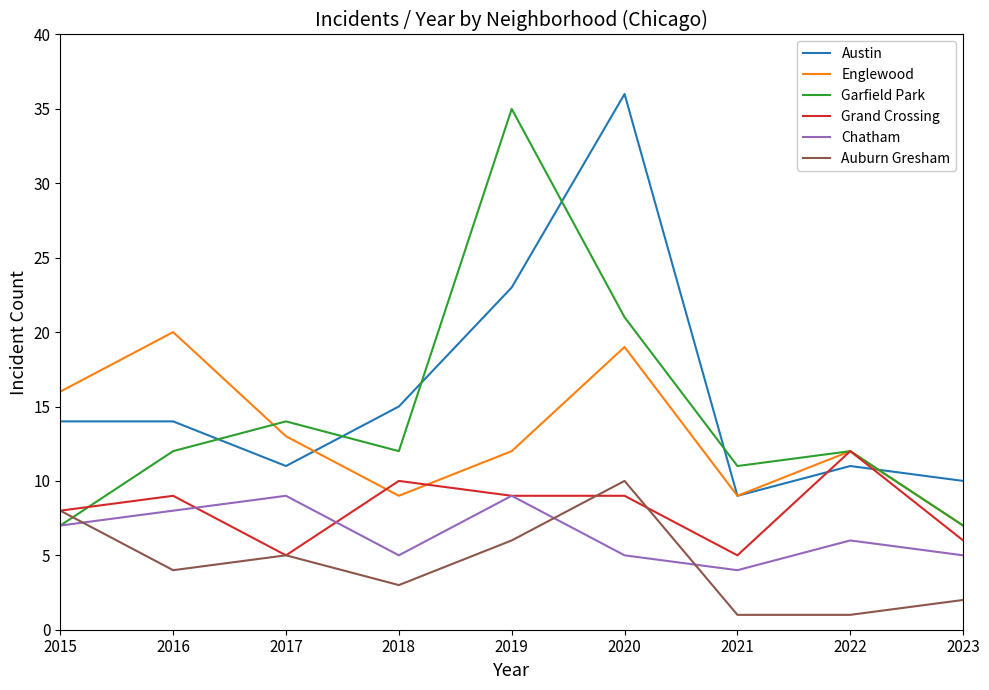

At which label is Grand Crossing closest to 8?

2015